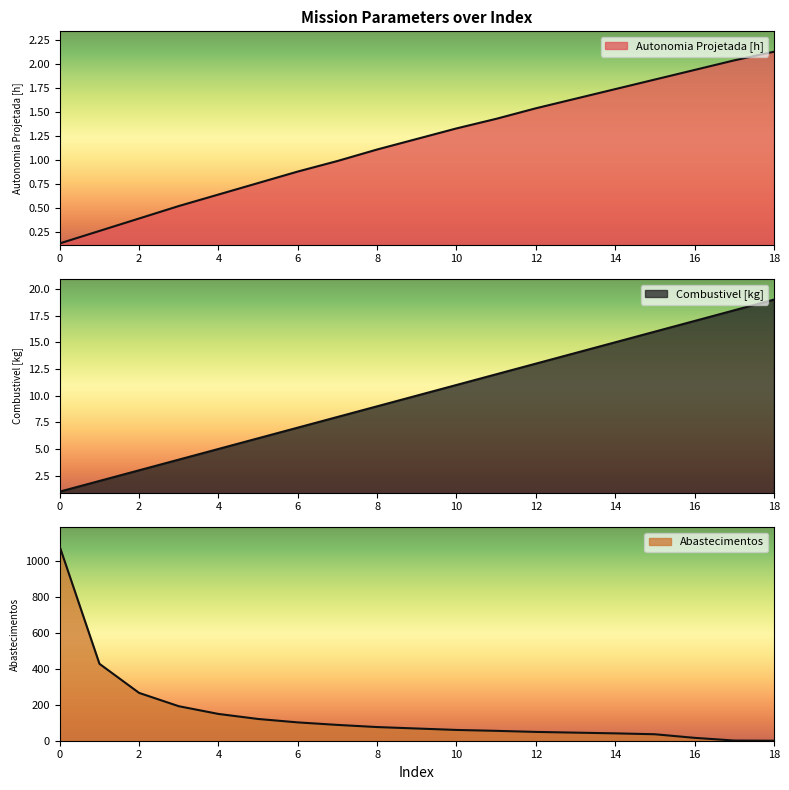

Rank the series at 0 from highest to lowest value.

Abastecimentos, Combustivel [kg], Autonomia Projetada [h]